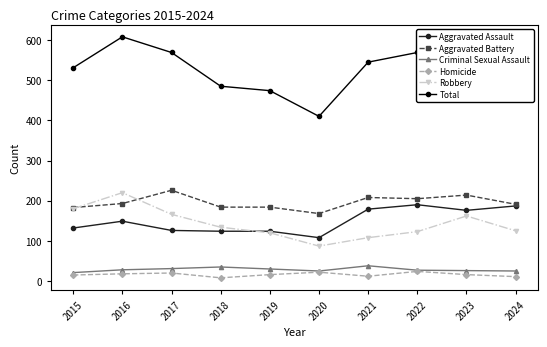

What is the minimum value shown in the chart?

8